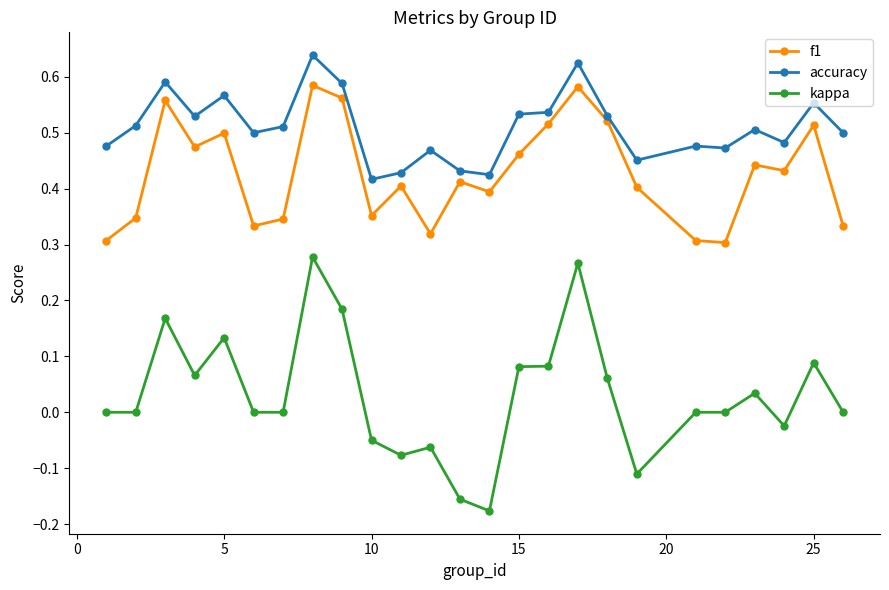

Rank the series by their average value, from highest to lowest.

accuracy, f1, kappa